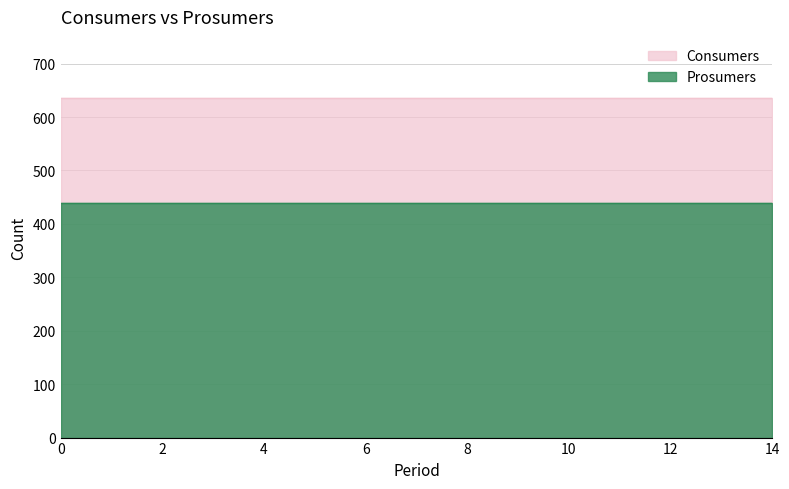

What is the value of the Consumers point at the 6th from the left?

635